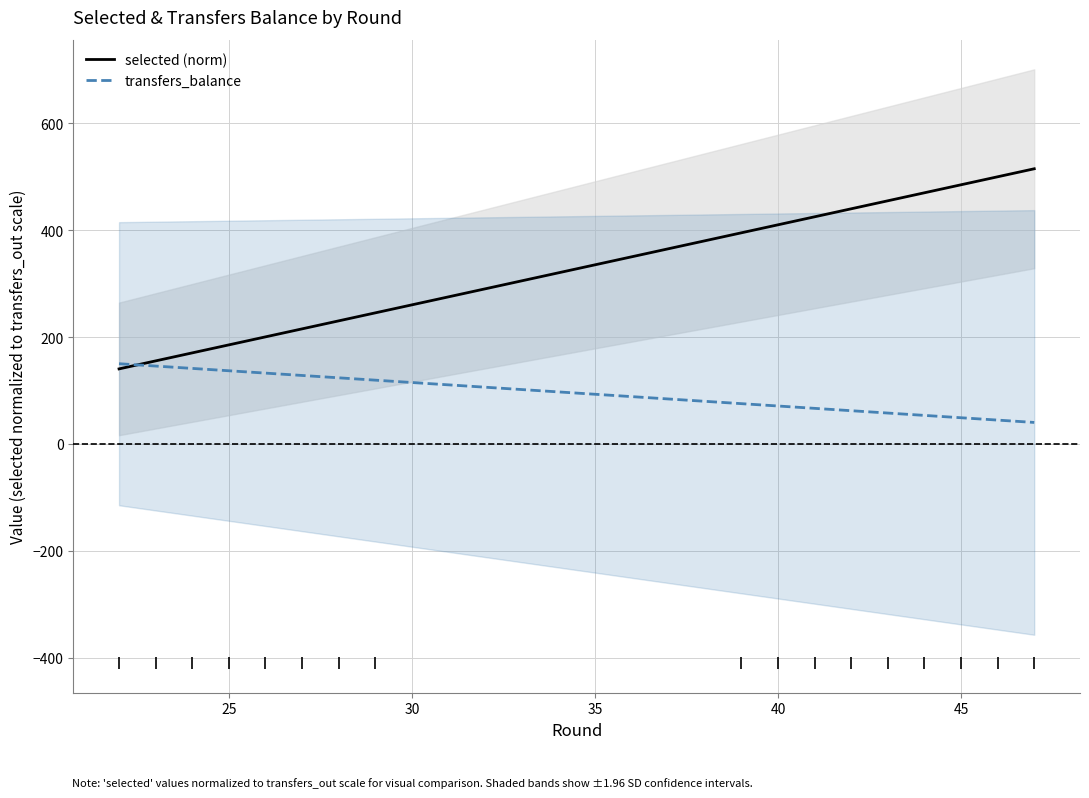

Is it true that selected (norm) equals 783.3 at 45?

False